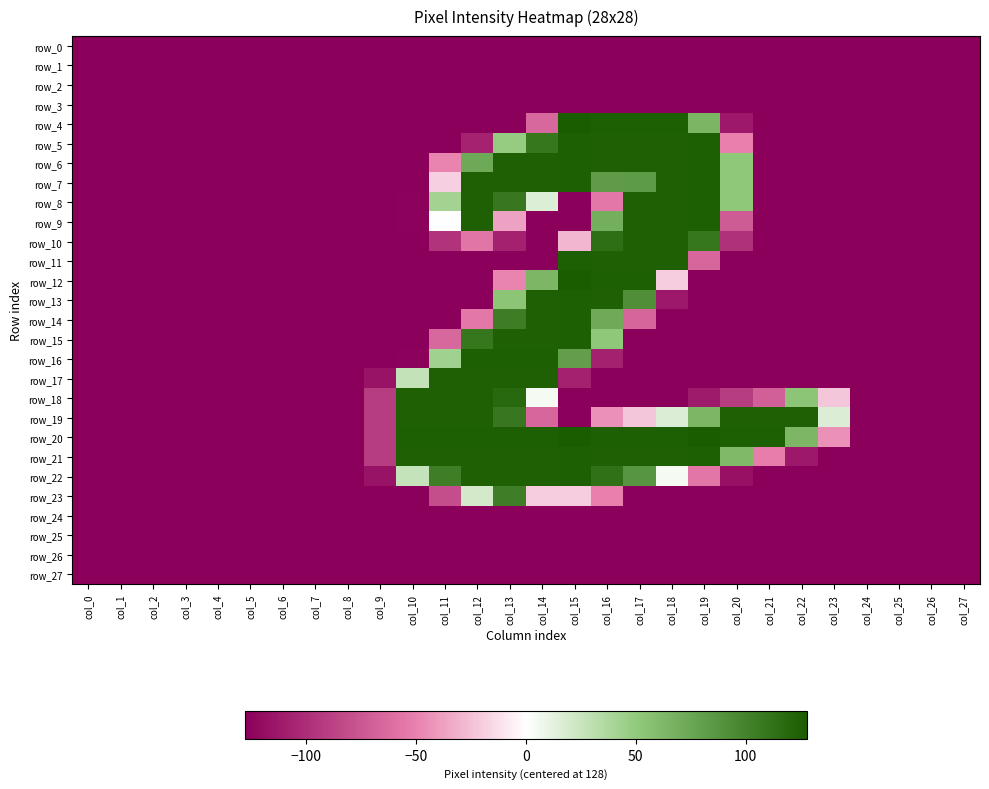

At which label is row_23 closest to -12?

col_14